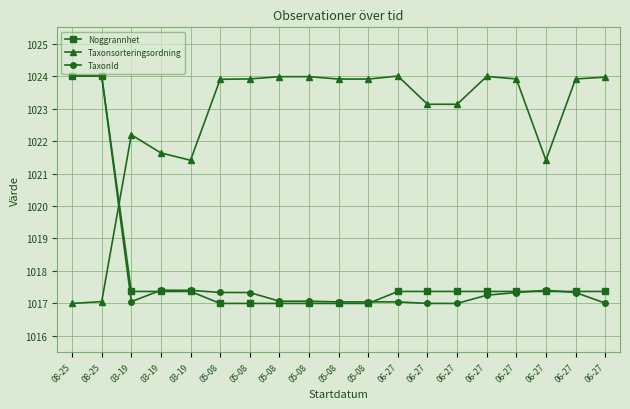

At which category is the sum across all series the highest?

08-25